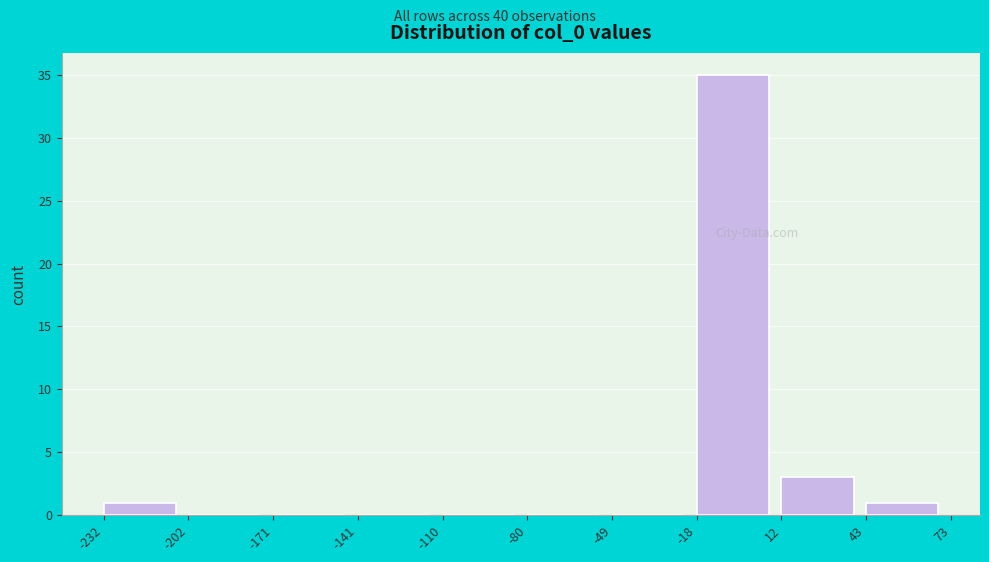

Over which range of the x-axis is the bar tallest?

-18 to 12